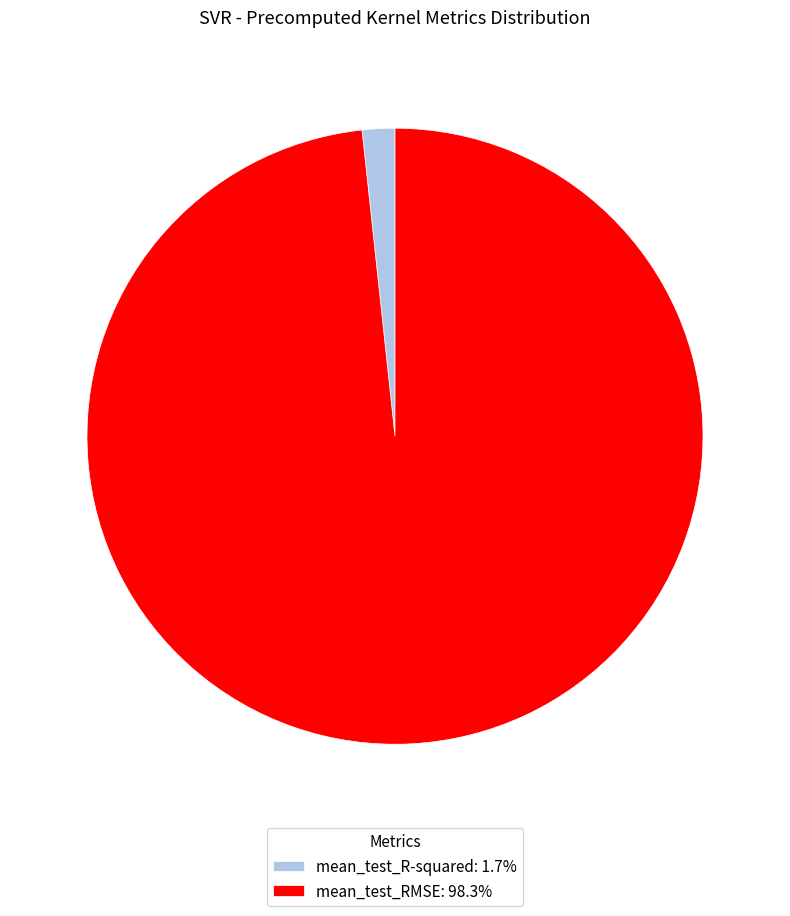

Is there any slice that represents more than half of the pie?

Yes